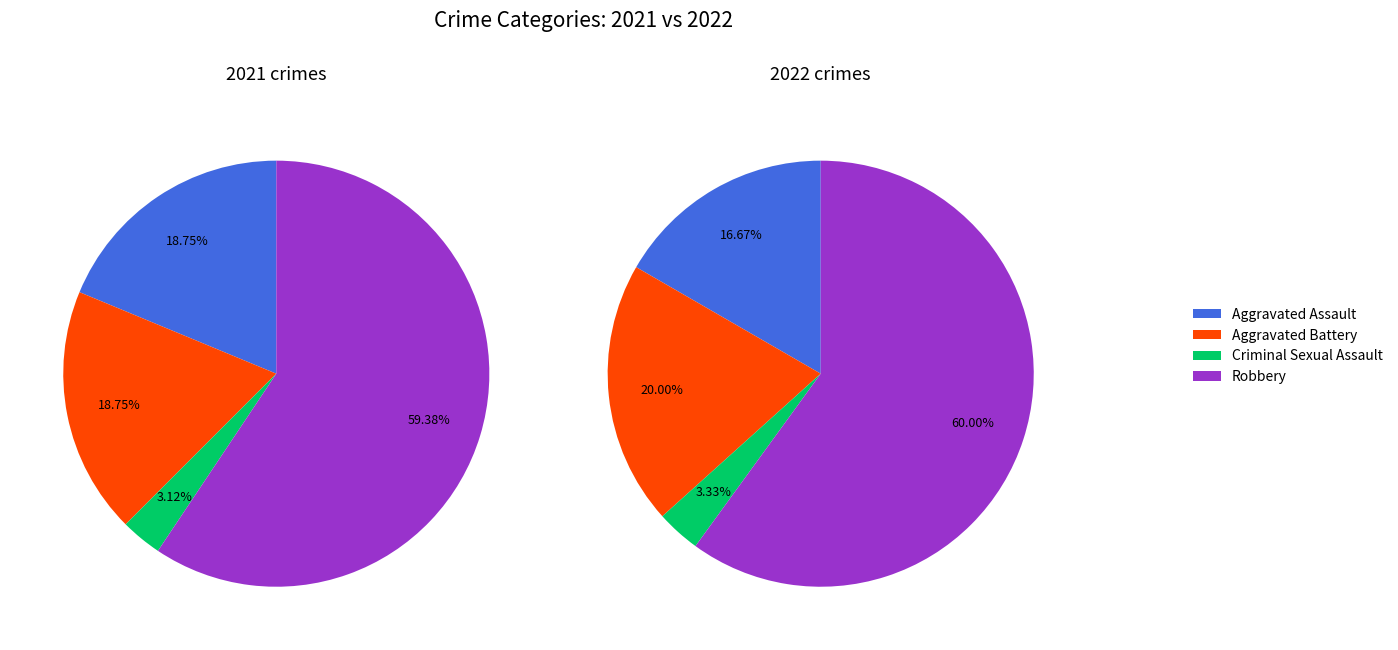

Which slice is the largest?

3